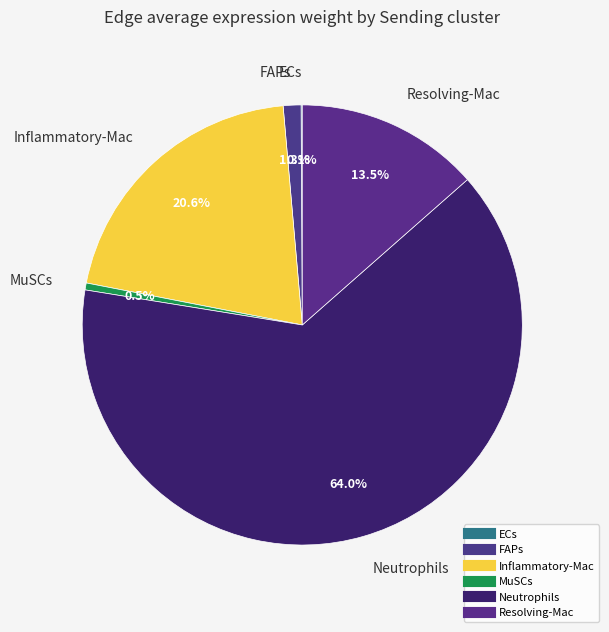

To the nearest percent, what percentage of the pie is Resolving-Mac?

14%